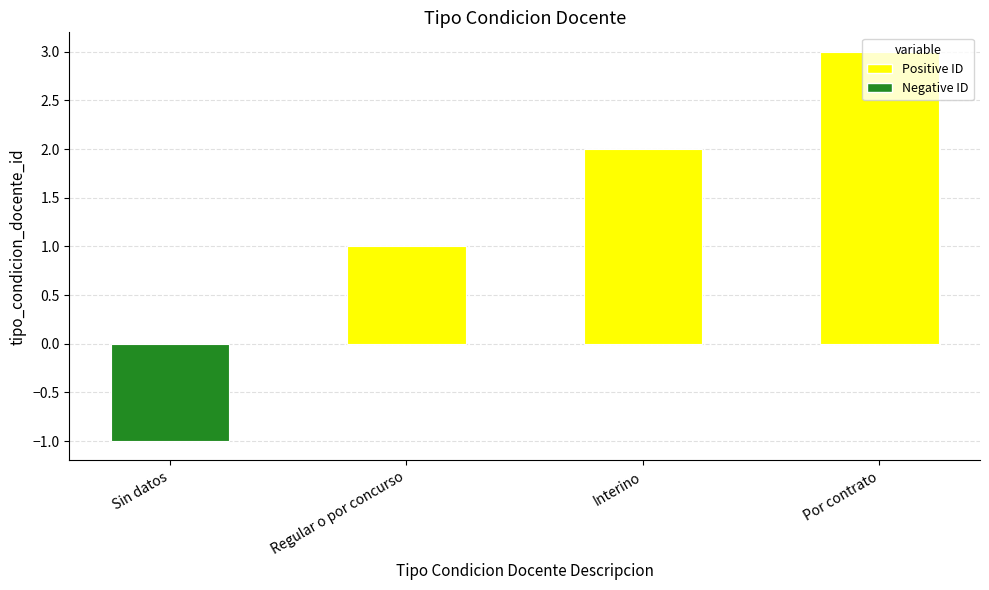

What is the ratio of the value at Por contrato to the value at Interino?

1.5